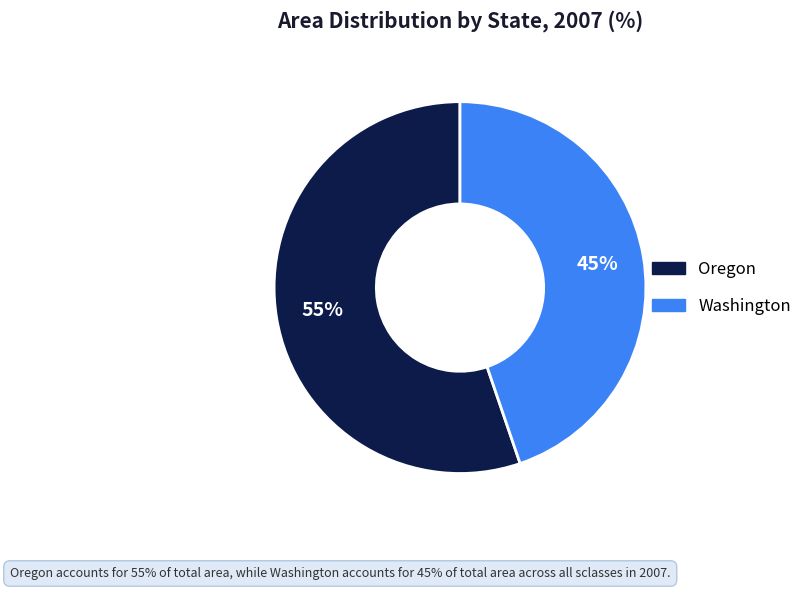

Does any single category account for the majority?

Yes